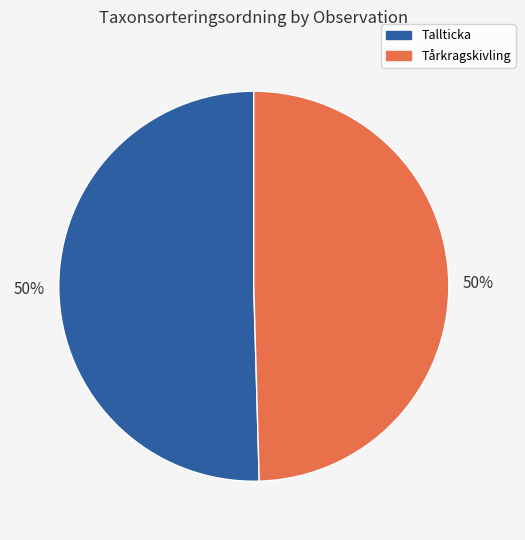

To the nearest percent, what is the average slice percentage?

50%